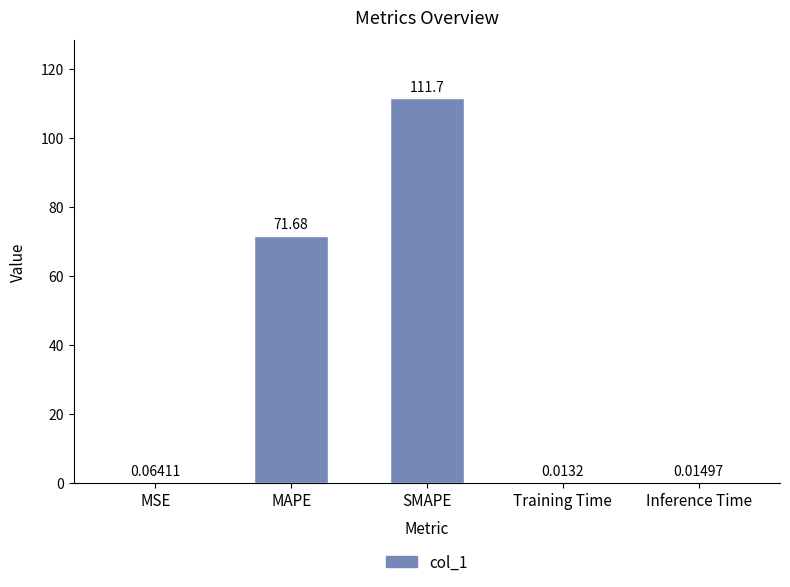

Which category has the highest value across all series?

SMAPE